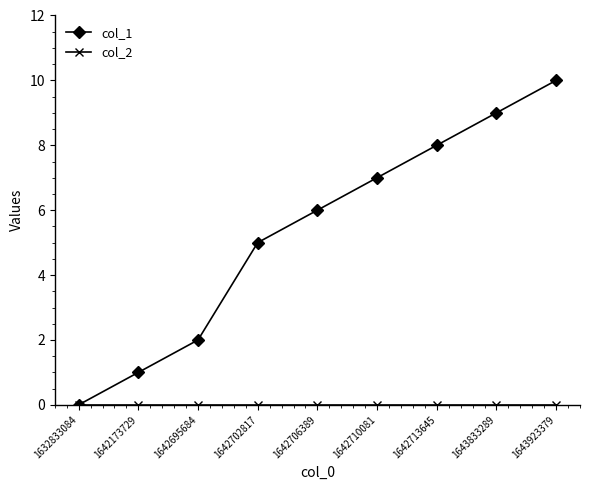

Which series has the largest range (max minus min)?

col_1